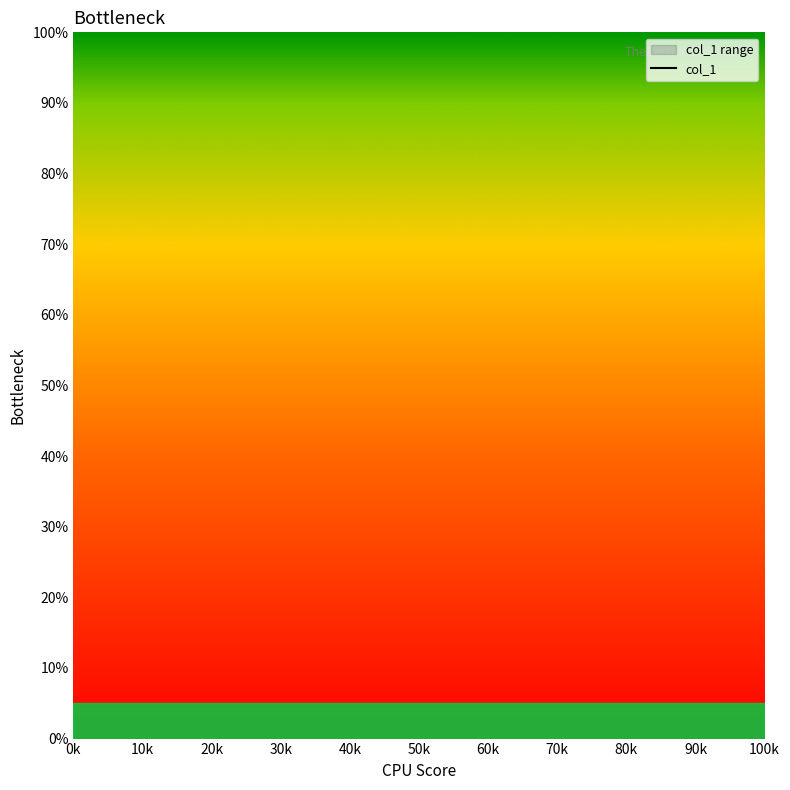

How many series are shown in this chart?

1